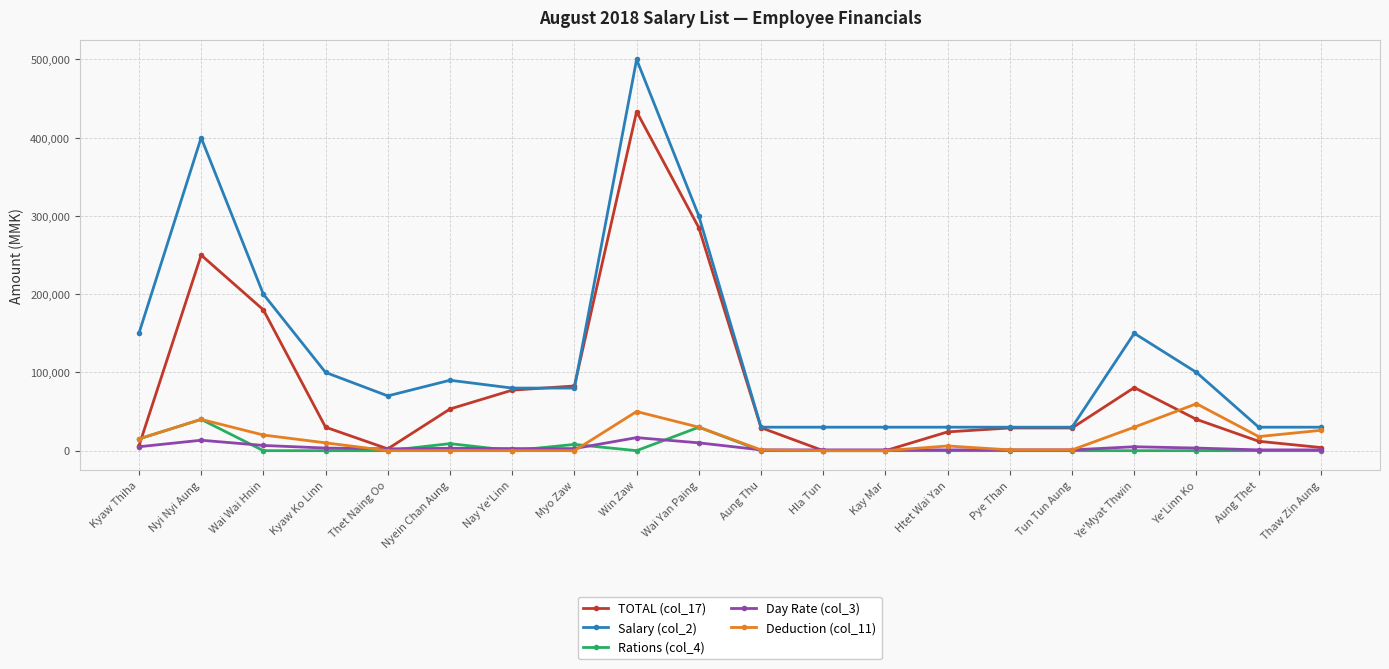

After their last crossing, which series has the higher values: Deduction (col_11) or TOTAL (col_17)?

Deduction (col_11)